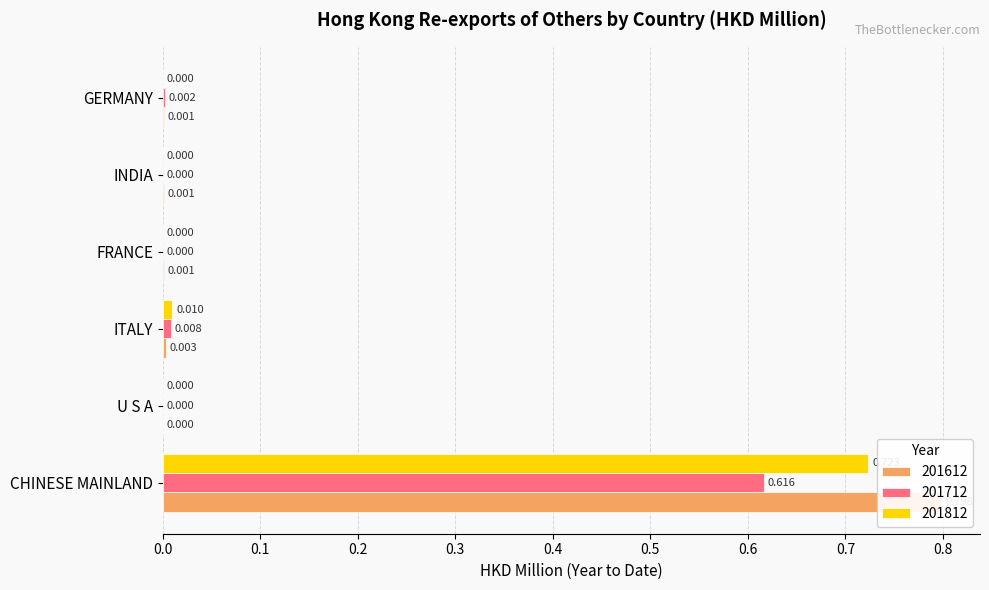

Which category has the lowest value in the 201812 series?

U S A